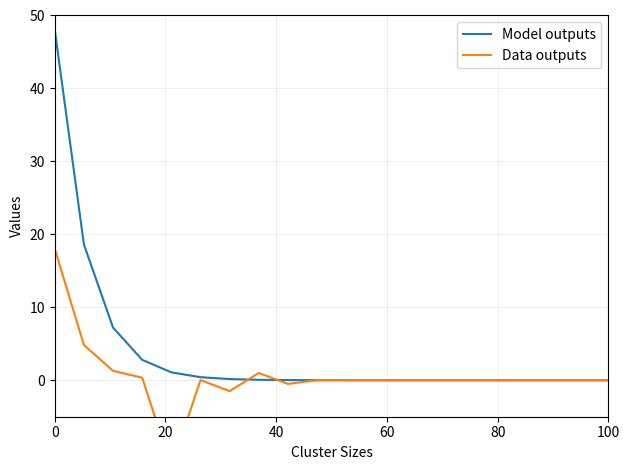

Rank the series by their average value, from lowest to highest.

Data outputs, Model outputs